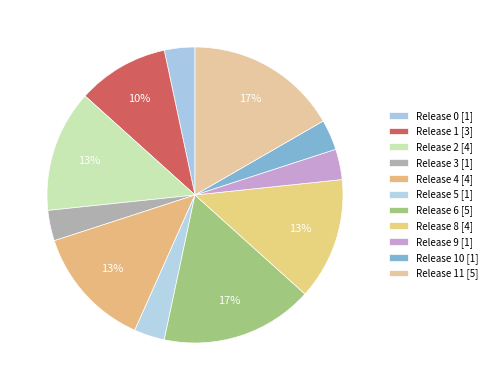

Is there any slice that represents more than half of the pie?

No